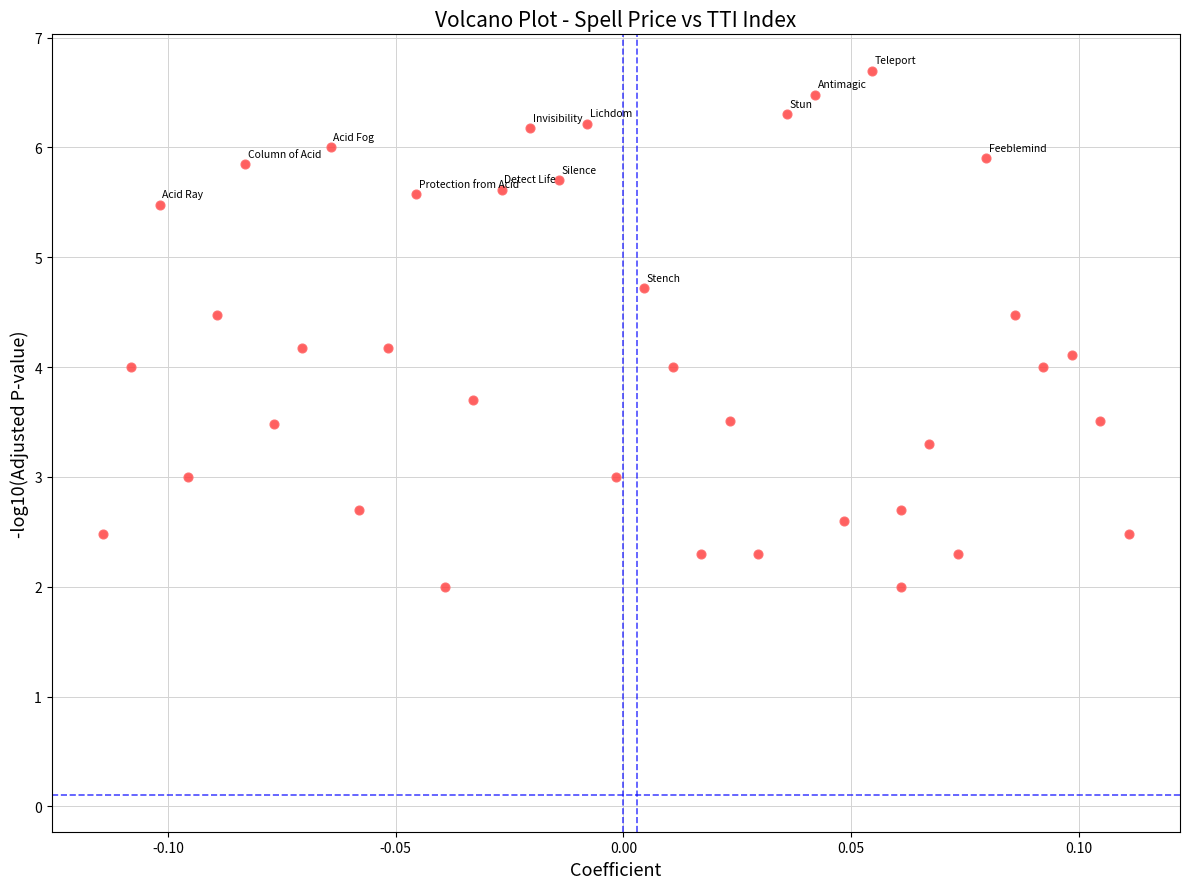

What is the range of Y values (max minus min)?

4.7